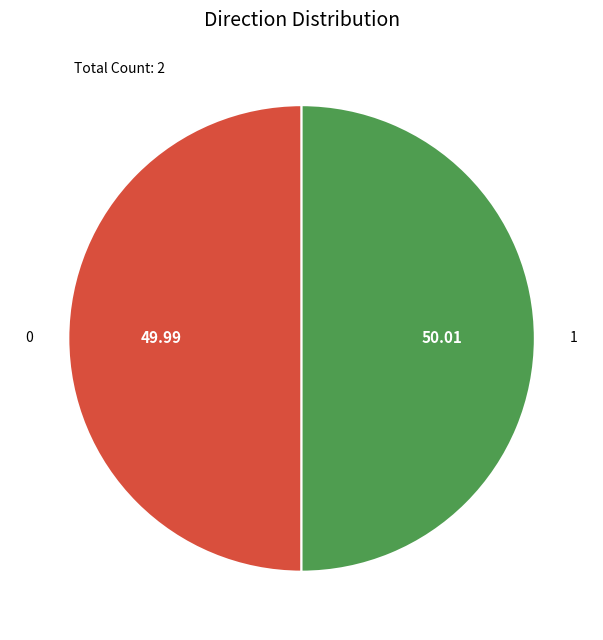

Do 0 and 1 together represent more than half of the pie?

Yes